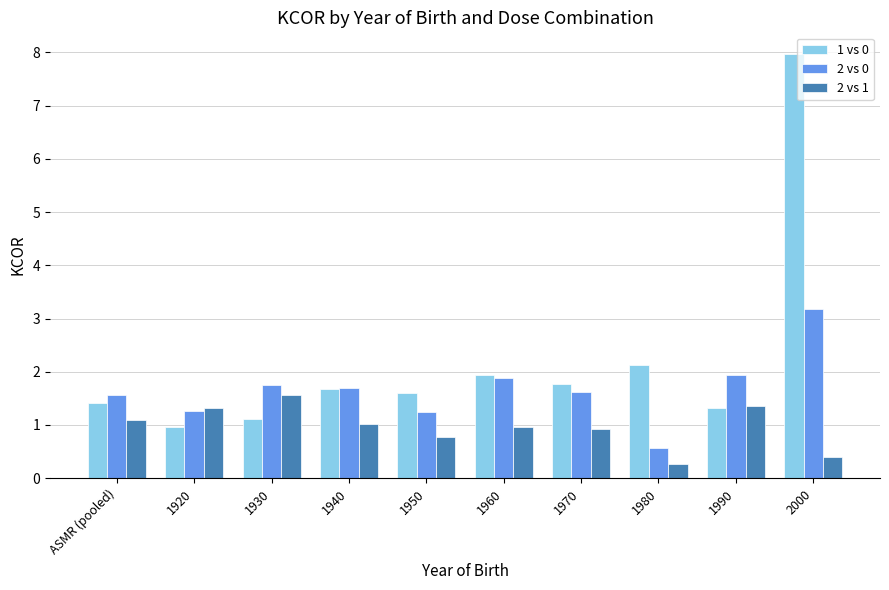

What is the difference between the highest and lowest values at 1940?

0.7